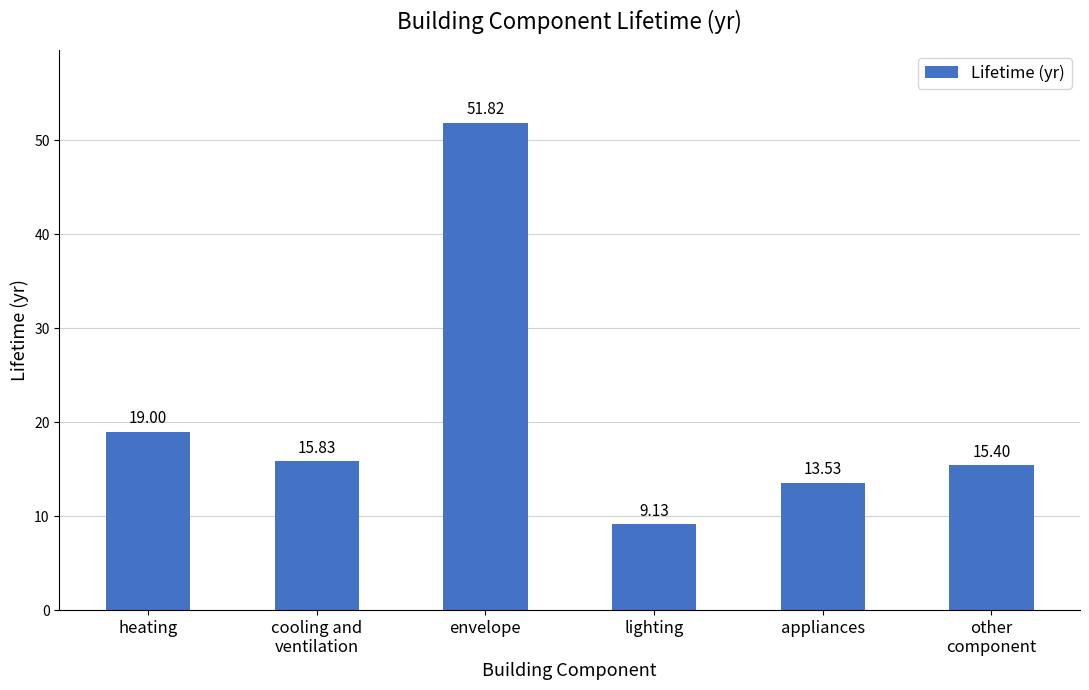

What is the ratio of the value at appliances to the value at other
component?

0.9